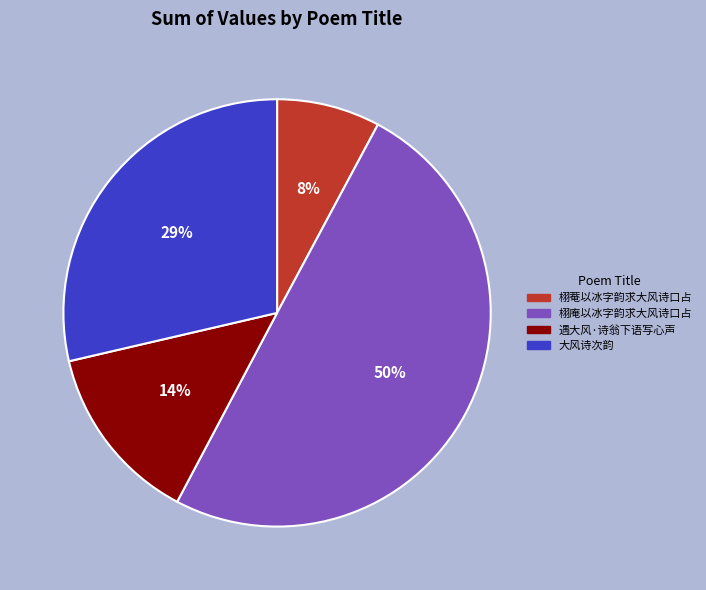

Does 大风诗次韵 account for over 50% of the chart?

No